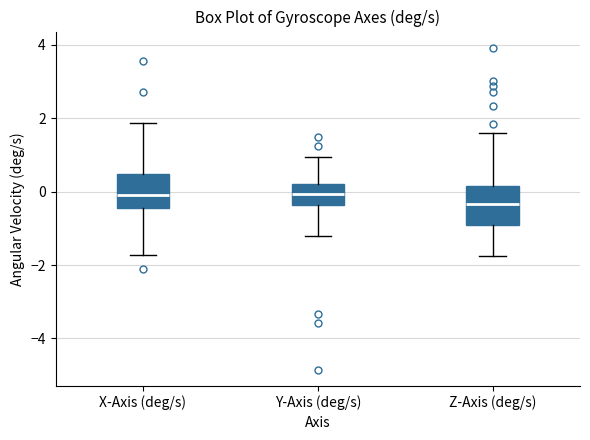

Reading left to right, transcribe this box plot: for each box, give where its median line is, the range the box spans, and where its two whiskers end, as read against the y-axis. The values are not printed on the chart, so give them approximately, as read against the axis.

X-Axis (deg/s): median 0.0, box -0.4 to 0.4, whiskers -1.8 to 1.8
Y-Axis (deg/s): median 0.0, box -0.4 to 0.2, whiskers -1.2 to 1.0
Z-Axis (deg/s): median -0.4, box -1.0 to 0.2, whiskers -1.8 to 1.6